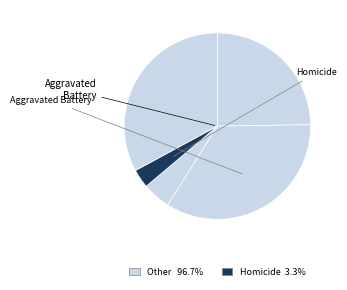

Count the number of slices in the pie.

5